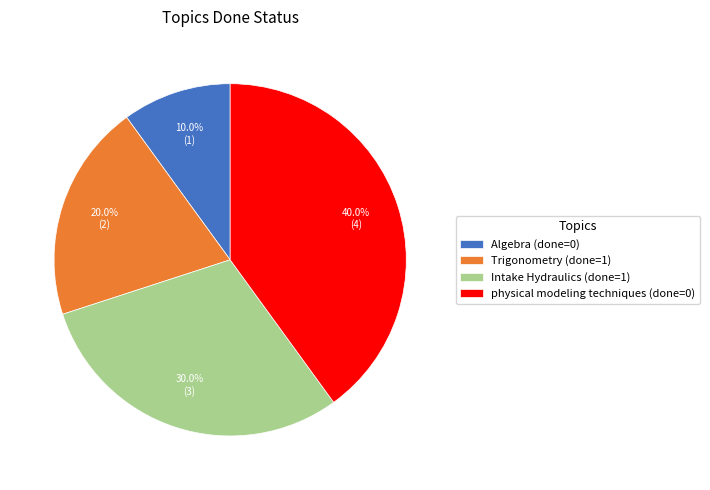

Which has a higher value, Intake Hydraulics or physical modeling techniques?

physical modeling techniques